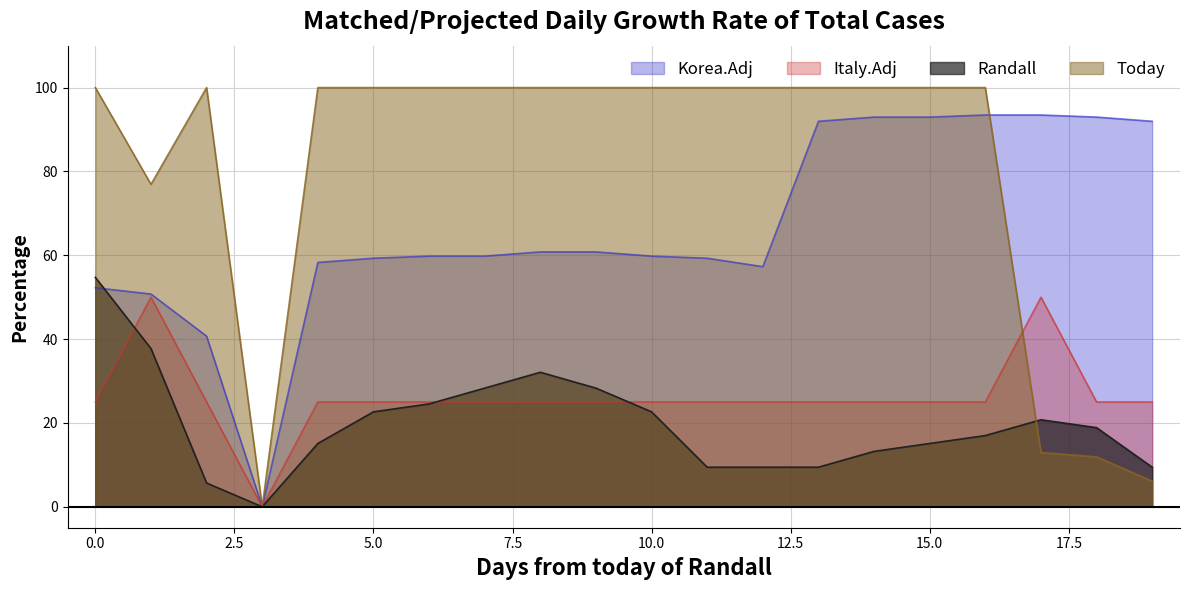

Which series has the largest total across all categories?

Today